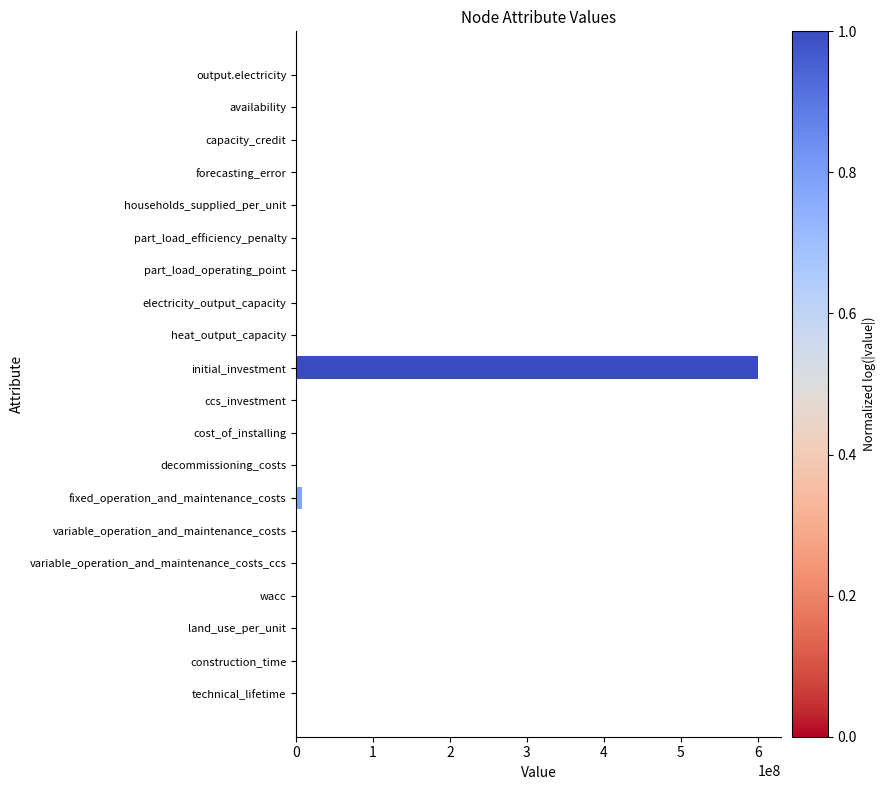

Are the bars horizontal?

Yes